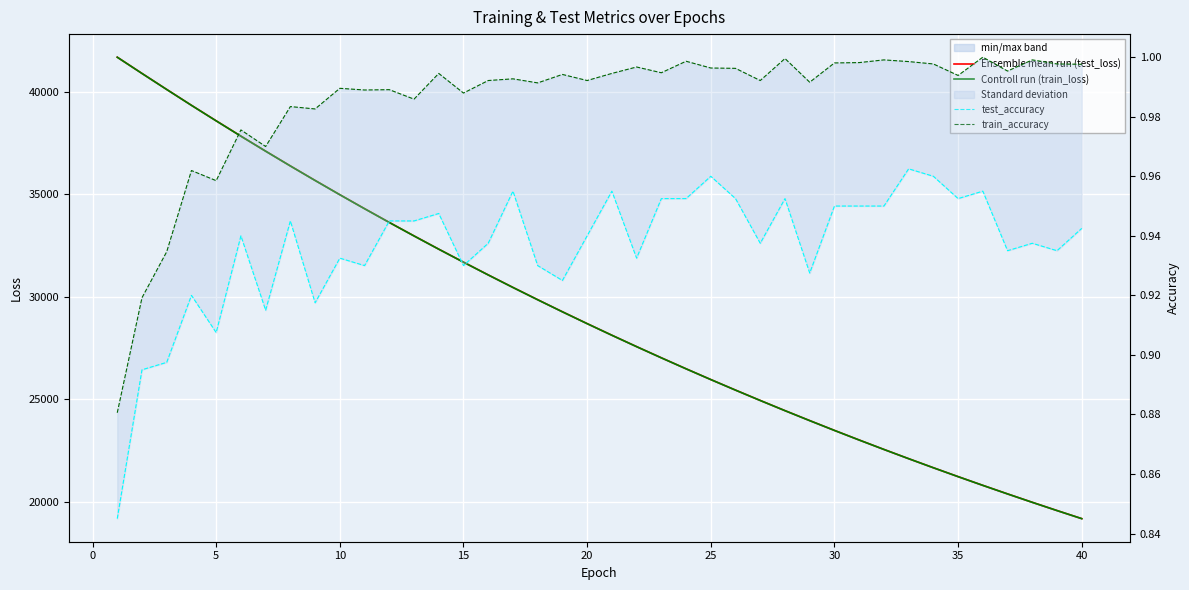

True or false: Ensemble mean run (test_loss) has more than 0 interior local peaks.

False